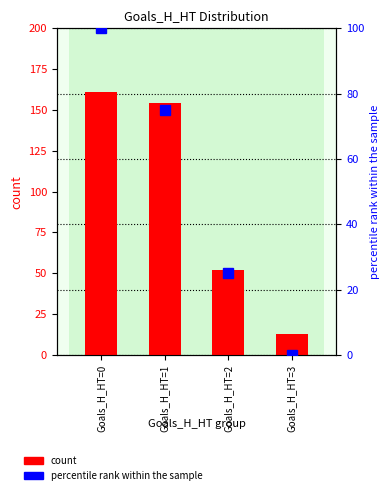

Count the number of categories in the chart.

4